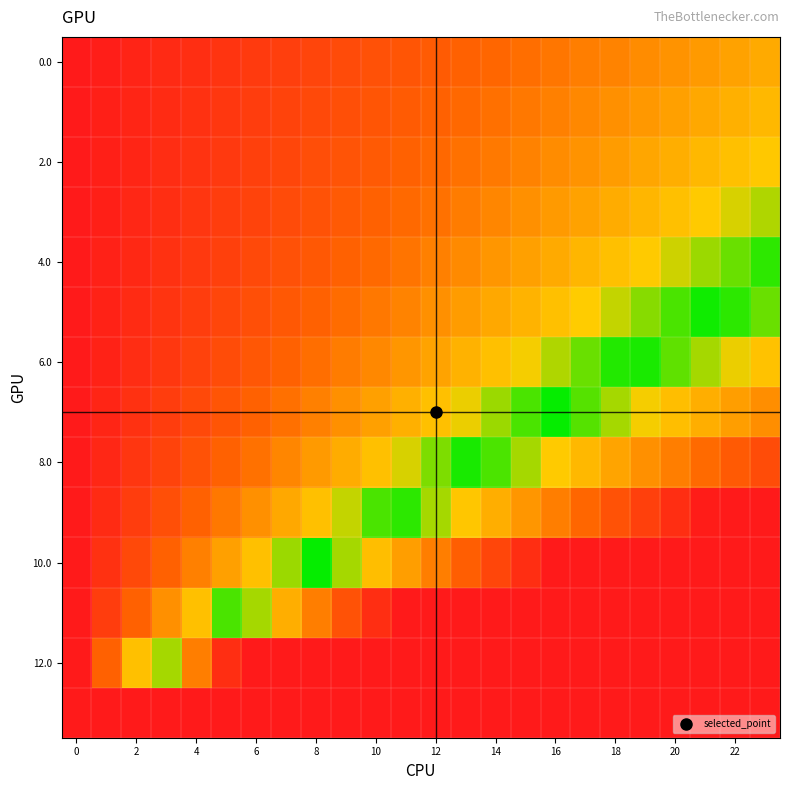

How many data points does each series have?

24